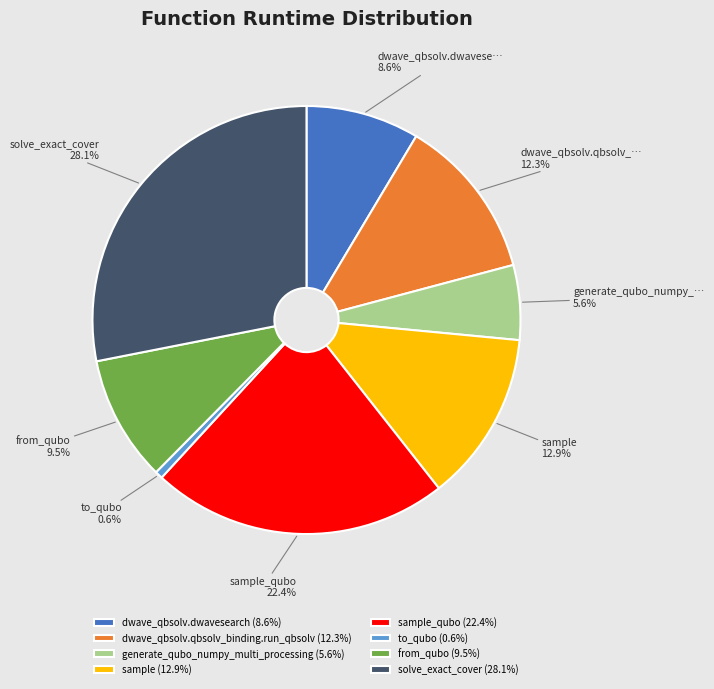

Which slice is the smallest?

to_qubo (0.6%)